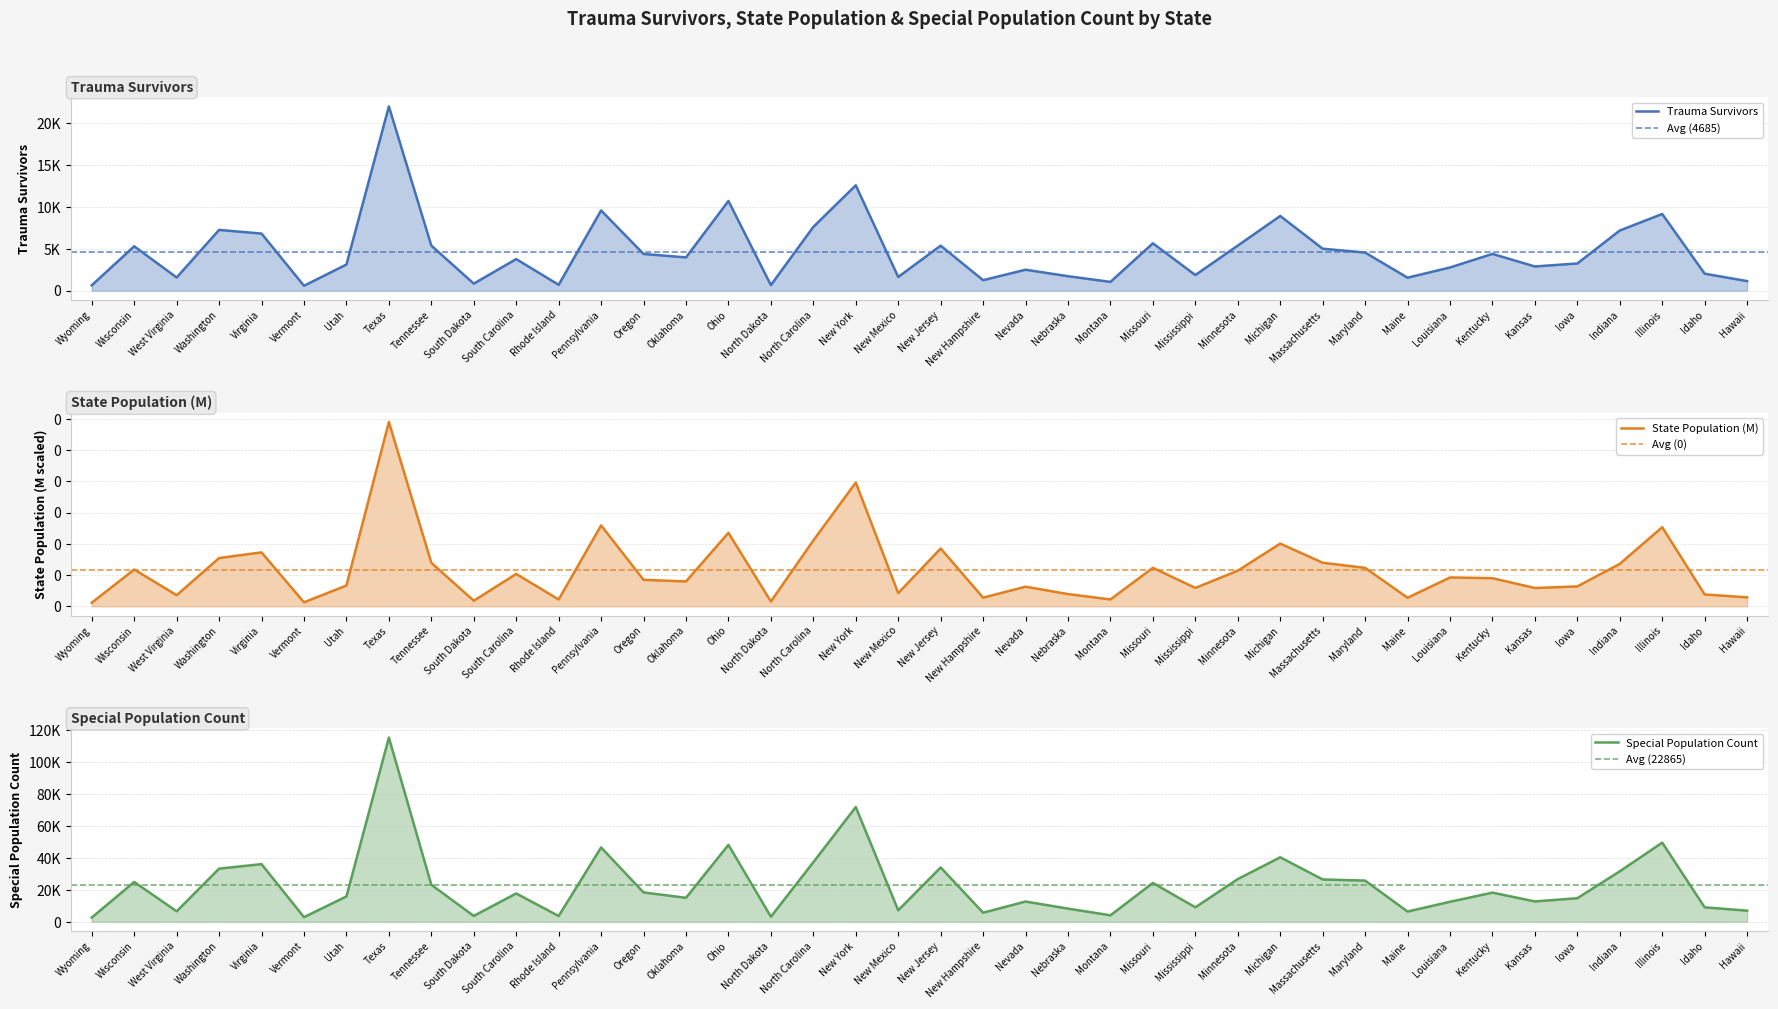

Reading right to left, list all the values displayed in this chart.

Trauma Survivors: Hawaii=1152.0	Idaho=2040.0	Illinois=9177.0	Indiana=7201.0	Iowa=3262.0	Kansas=2903.0	Kentucky=4405.0	Louisiana=2783.0	Maine=1563.0	Maryland=4566.0	Massachusetts=5028.0	Michigan=8939.0	Minnesota=5398.0	Mississippi=1880.0	Missouri=5670.0	Montana=1062.0	Nebraska=1740.0	Nevada=2515.0	New Hampshire=1263.0	New Jersey=5392.0	New Mexico=1649.0	New York=12605.0	North Carolina=7633.0	North Dakota=676.0	Ohio=10733.0	Oklahoma=3986.0	Oregon=4398.0	Pennsylvania=9601.0	Rhode Island=710.0	South Carolina=3787.0	South Dakota=853.0	Tennessee=5396.0	Texas=22032.0	Utah=3135.0	Vermont=596.0	Virginia=6836.0	Washington=7272.0	West Virginia=1585.0	Wisconsin=5319.0	Wyoming=650.0
State Population (M): Hawaii=0.0	Idaho=0.0	Illinois=0.0	Indiana=0.0	Iowa=0.0	Kansas=0.0	Kentucky=0.0	Louisiana=0.0	Maine=0.0	Maryland=0.0	Massachusetts=0.0	Michigan=0.0	Minnesota=0.0	Mississippi=0.0	Missouri=0.0	Montana=0.0	Nebraska=0.0	Nevada=0.0	New Hampshire=0.0	New Jersey=0.0	New Mexico=0.0	New York=0.0	North Carolina=0.0	North Dakota=0.0	Ohio=0.0	Oklahoma=0.0	Oregon=0.0	Pennsylvania=0.0	Rhode Island=0.0	South Carolina=0.0	South Dakota=0.0	Tennessee=0.0	Texas=0.0	Utah=0.0	Vermont=0.0	Virginia=0.0	Washington=0.0	West Virginia=0.0	Wisconsin=0.0	Wyoming=0.0
Special Population Count: Hawaii=7029.0	Idaho=9118.0	Illinois=49568.0	Indiana=31655.0	Iowa=14814.0	Kansas=12796.0	Kentucky=18304.0	Louisiana=12587.0	Maine=6474.0	Maryland=25841.0	Massachusetts=26530.0	Michigan=40401.0	Minnesota=26777.0	Mississippi=9128.0	Missouri=24368.0	Montana=4118.0	Nebraska=8302.0	Nevada=12733.0	New Hampshire=5759.0	New Jersey=34063.0	New Mexico=7265.0	New York=71825.0	North Carolina=37318.0	North Dakota=3241.0	Ohio=48193.0	Oklahoma=15073.0	Oregon=18433.0	Pennsylvania=46559.0	Rhode Island=3688.0	South Carolina=17792.0	South Dakota=3744.0	Tennessee=23204.0	Texas=115256.0	Utah=15936.0	Vermont=2948.0	Virginia=36118.0	Washington=33308.0	West Virginia=6620.0	Wisconsin=24977.0	Wyoming=2719.0